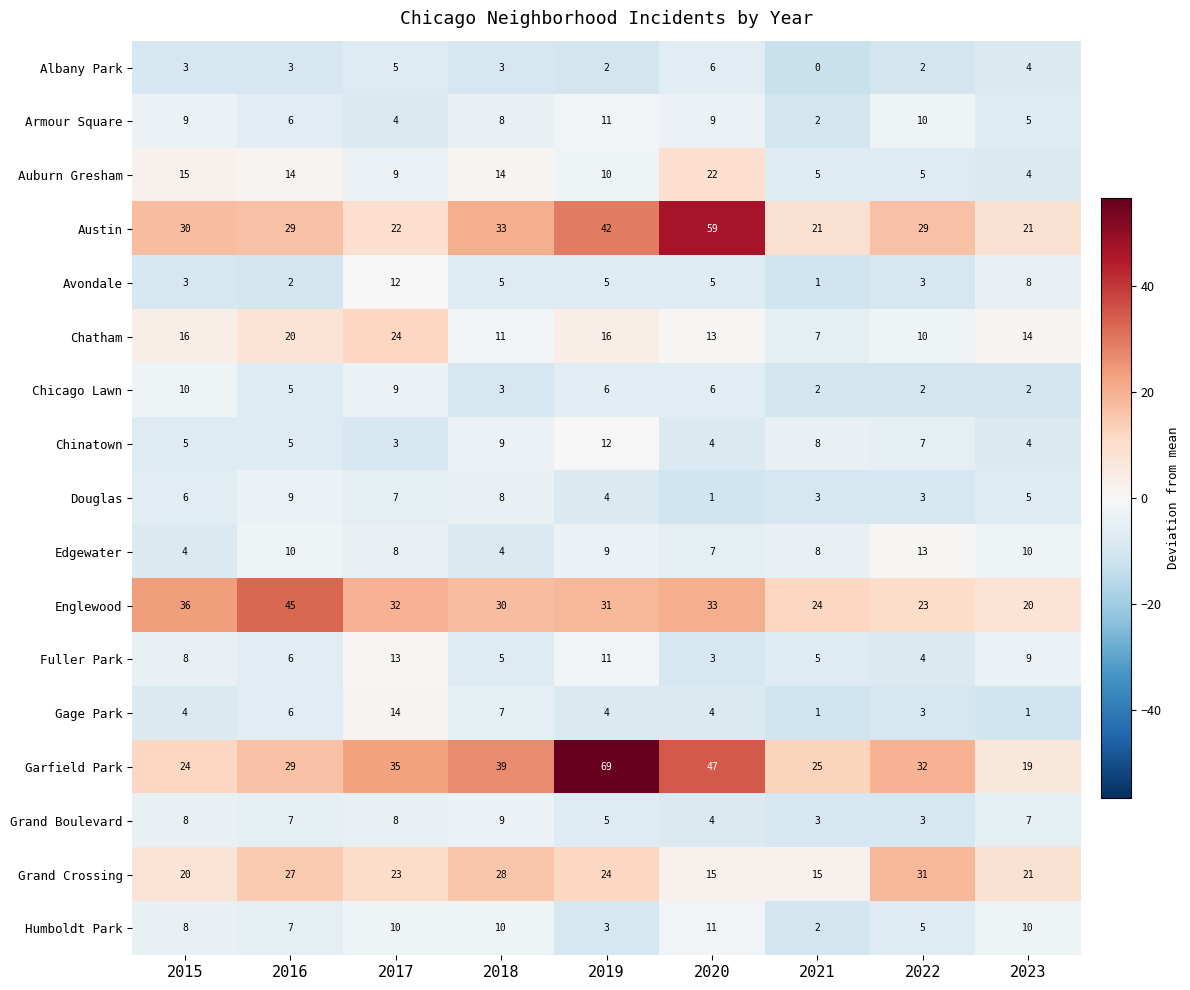

What is the smallest value displayed?

0